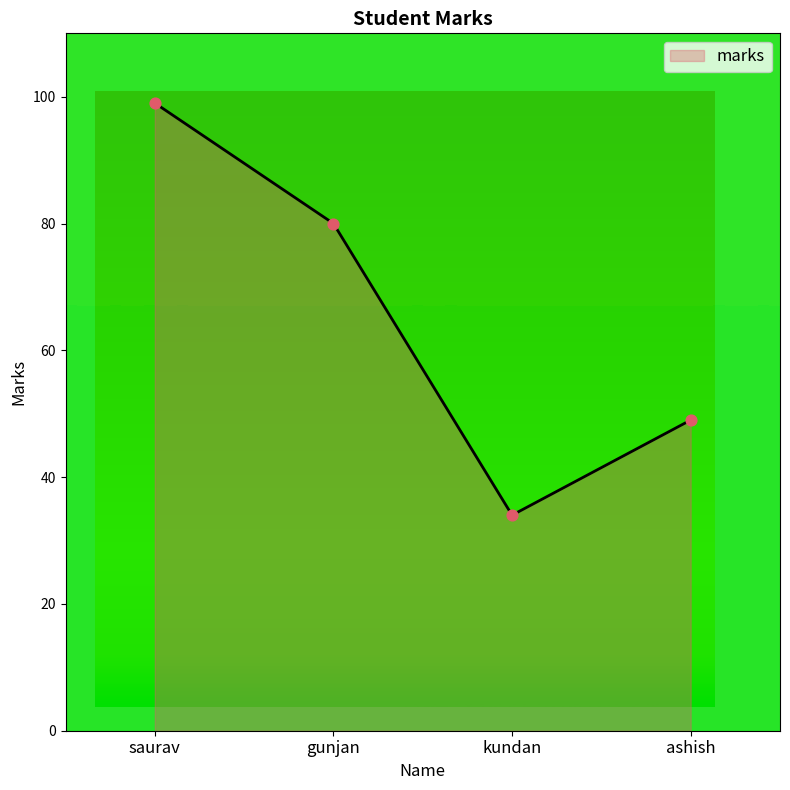

What is the change in value from saurav to gunjan?

-19